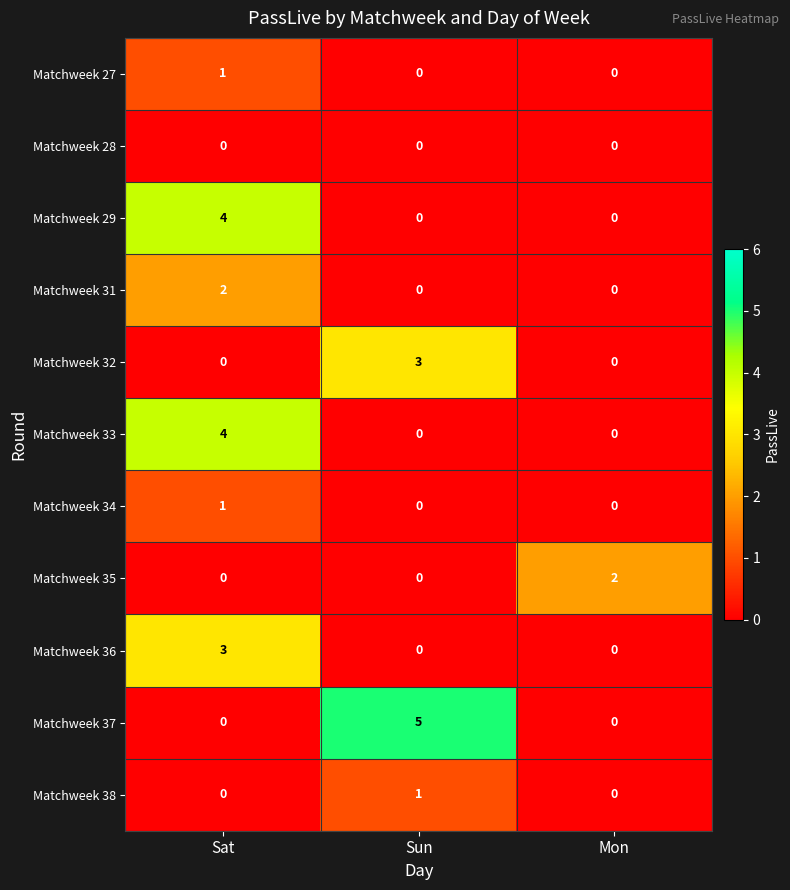

What is the total value across all series at Sat?

15